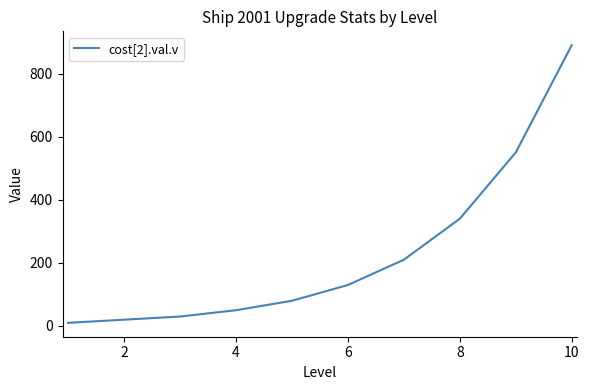

What is the maximum value shown in the chart?

890